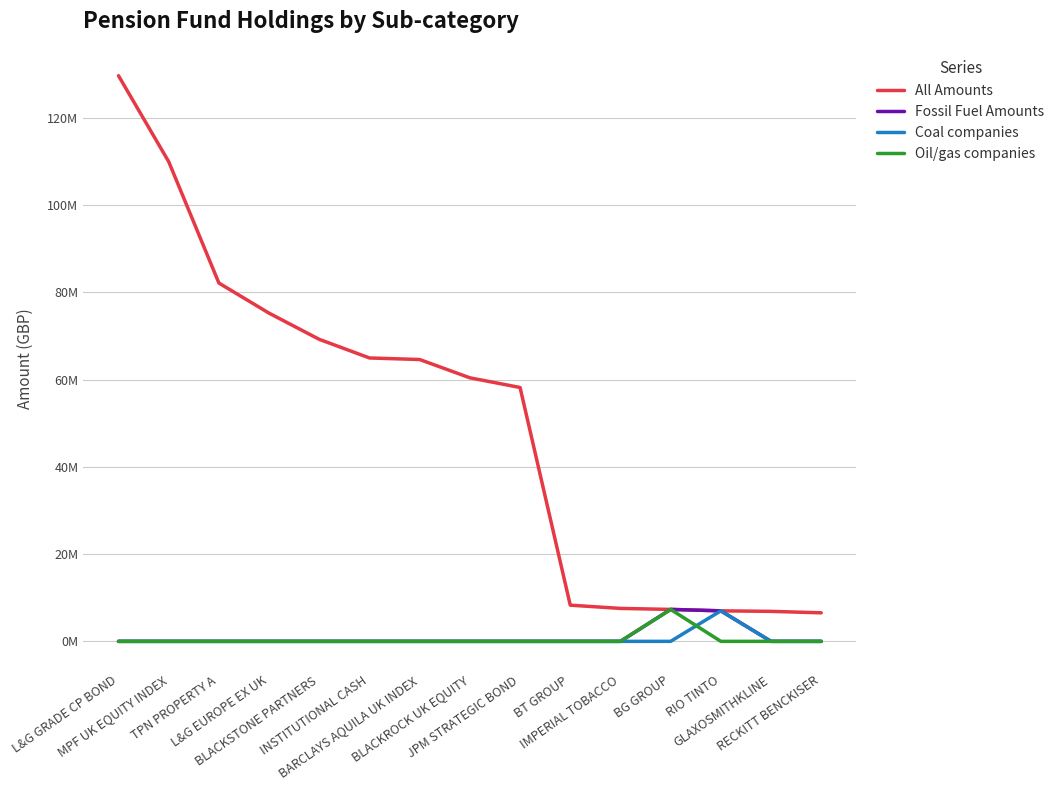

Is this an area chart (filled region under the line)?

No